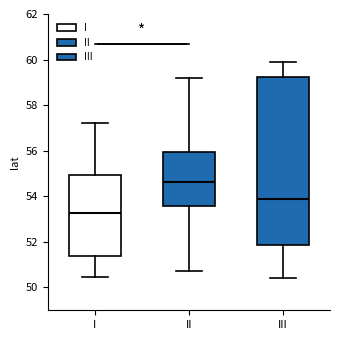

Which box's median line is the highest?

II